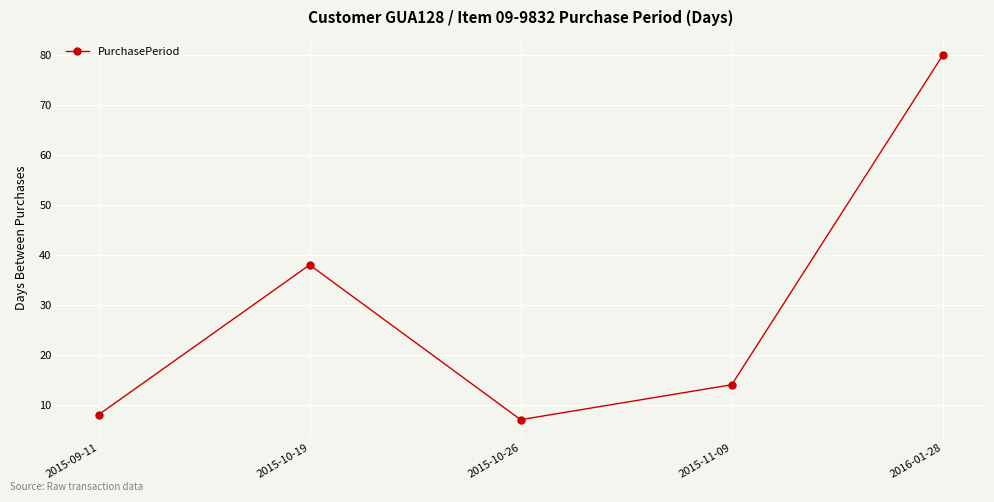

Reading left to right, list all the values displayed in this chart.

8	38	7	14	80